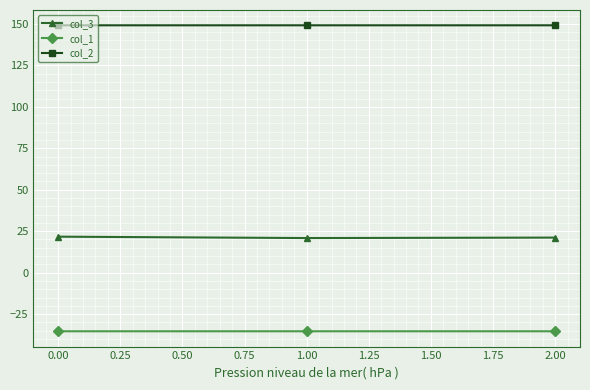

Count the number of categories in the chart.

3